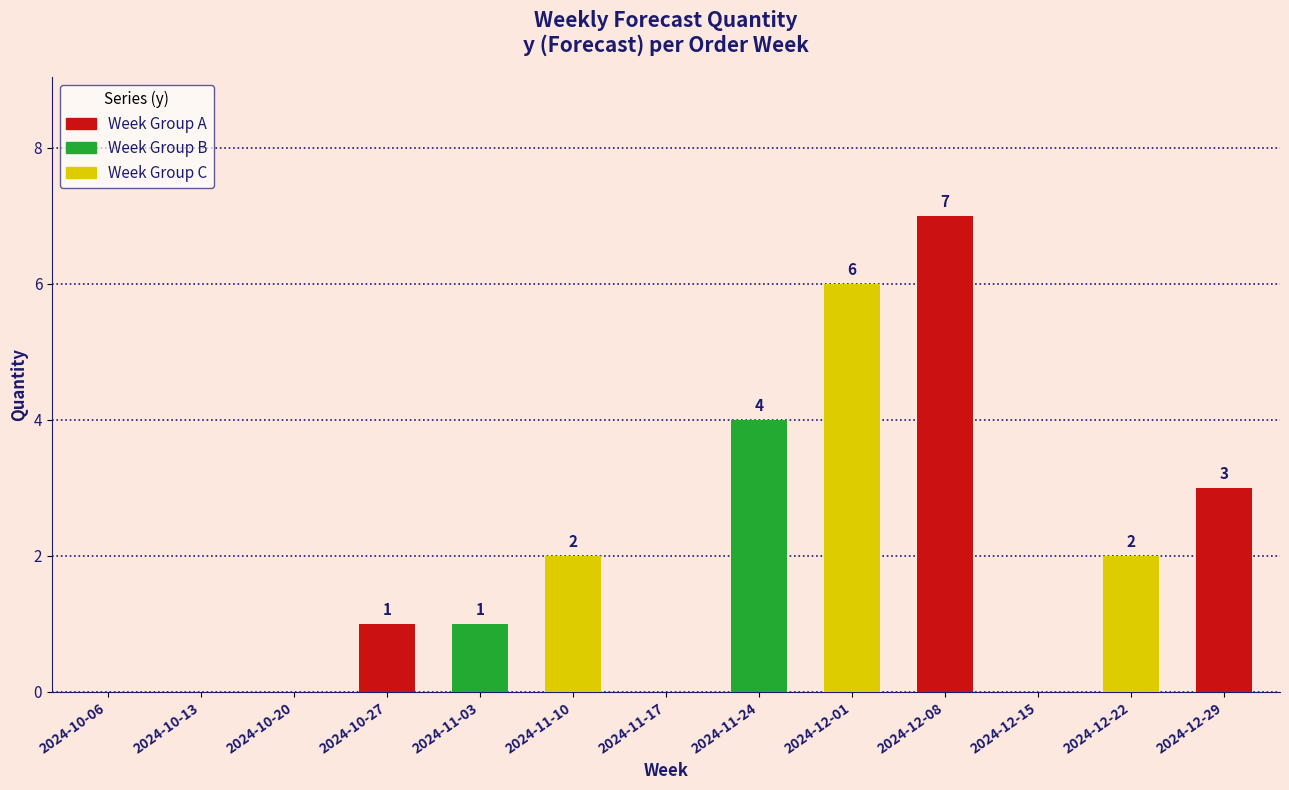

What is the maximum value shown in the chart?

7